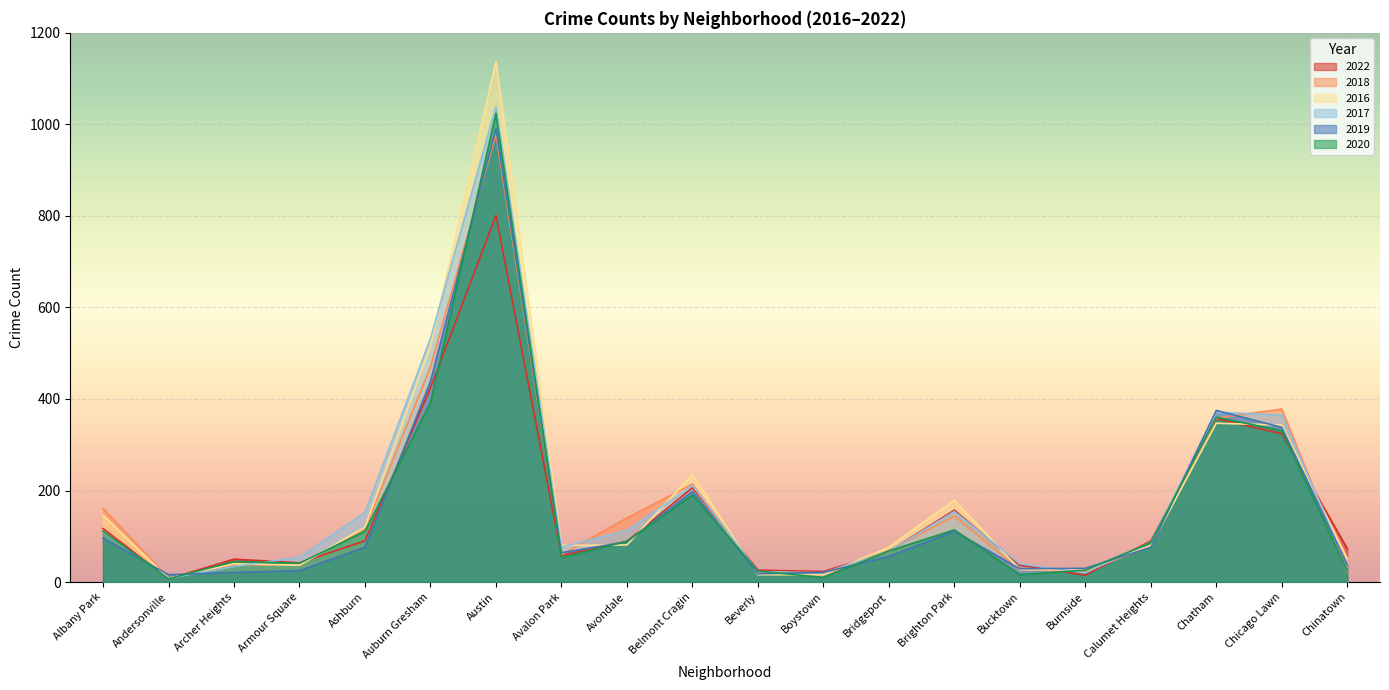

Where is the first local minimum for 2017?

Andersonville